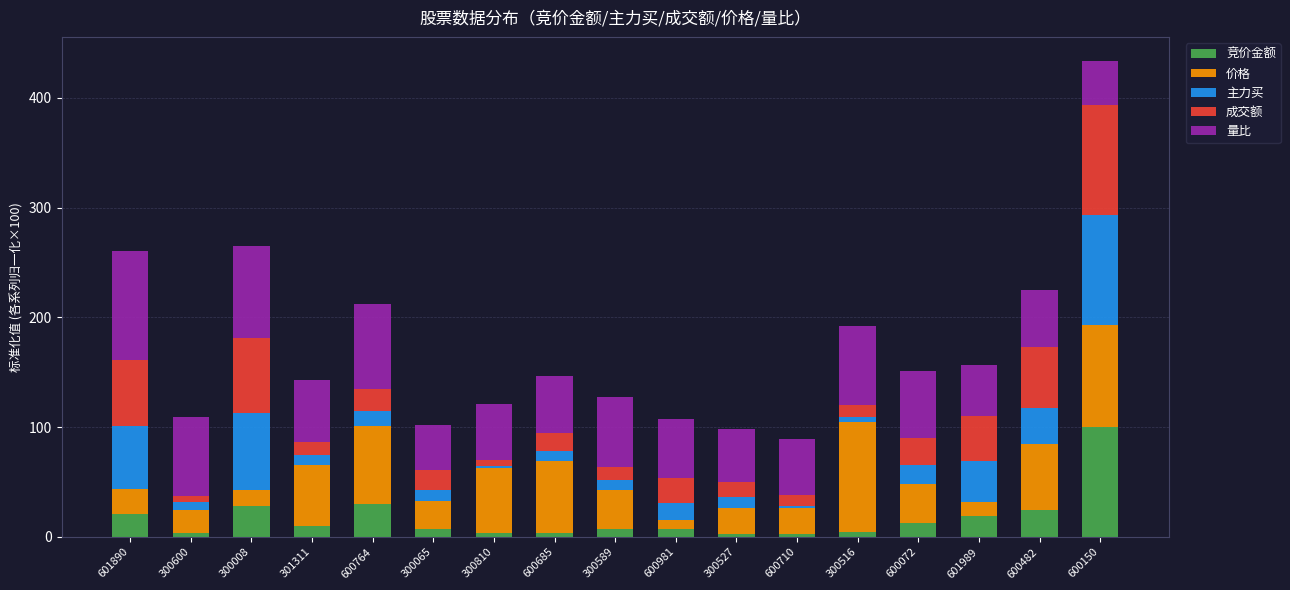

What is the difference between the second highest and second lowest values in the 竞价金额 series?

27.8